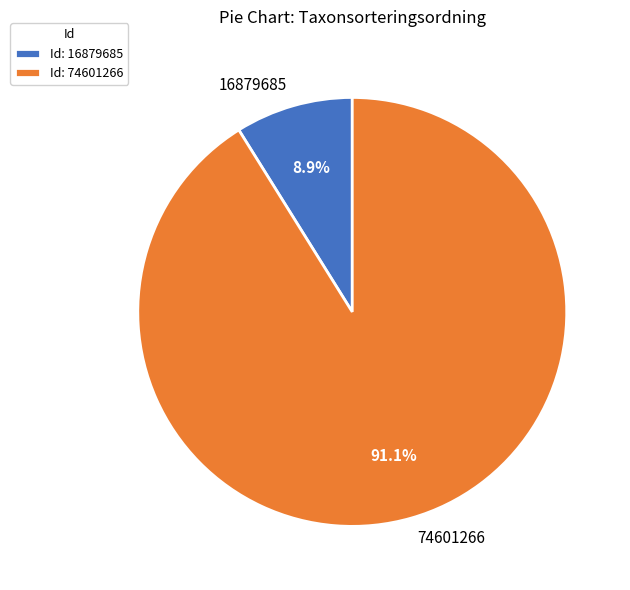

Combined, do 16879685 and 74601266 account for over 50%?

Yes